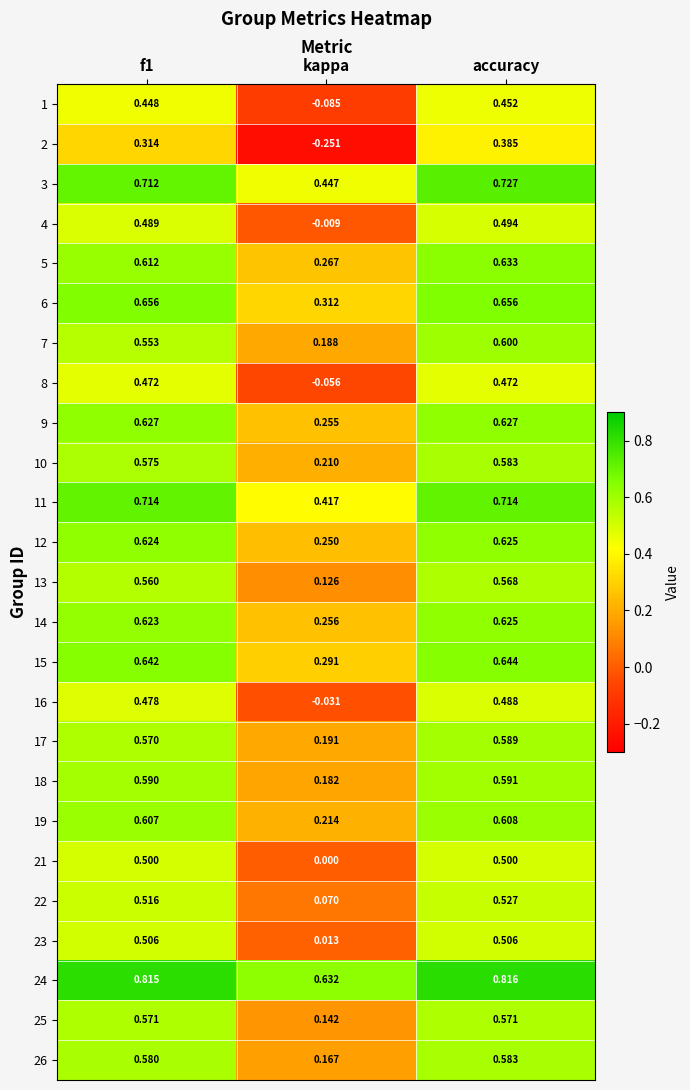

Where is 5 nearest to the value 0?

kappa